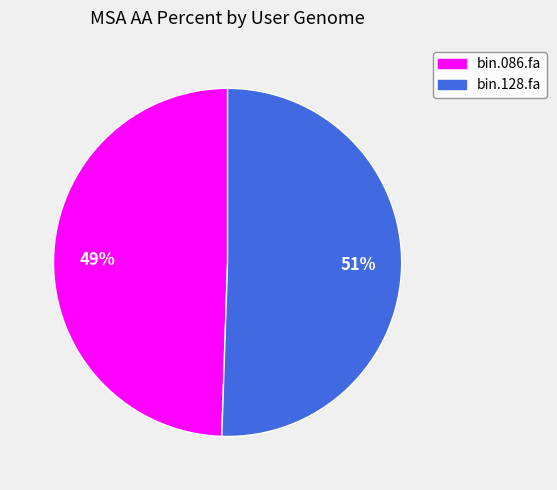

Which slice is the largest?

bin.128.fa